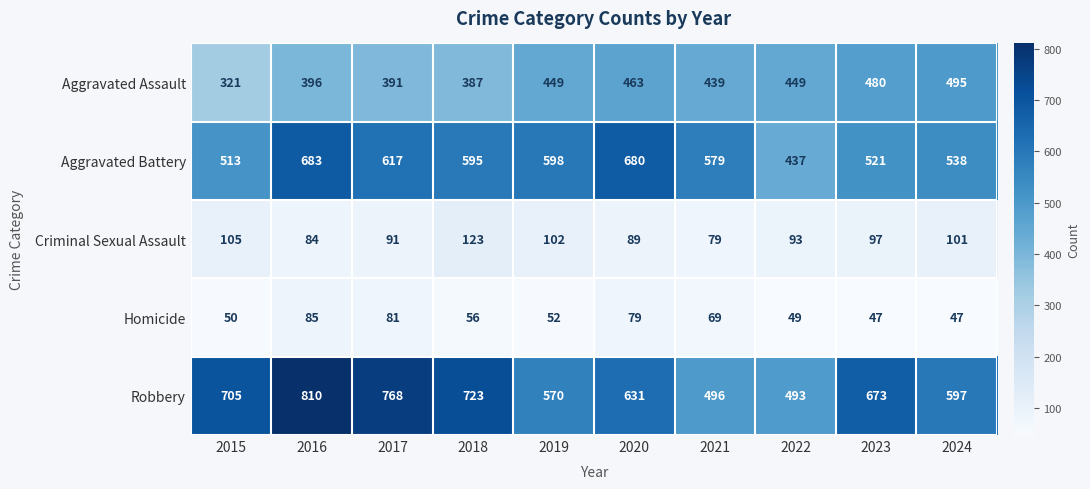

What is the difference between the Aggravated Assault values at 2018 and 2023?

93